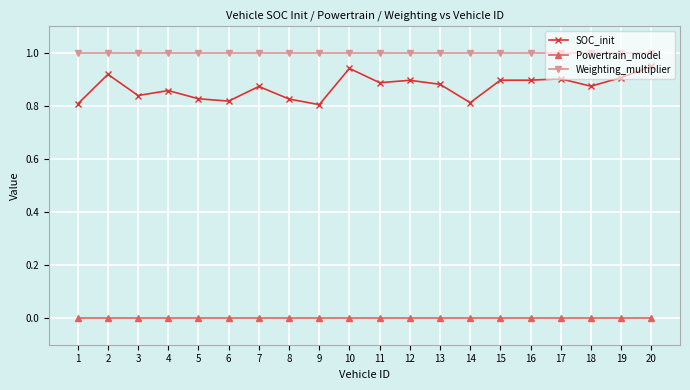

What is the spread (max minus min) of values at 20?

1.0